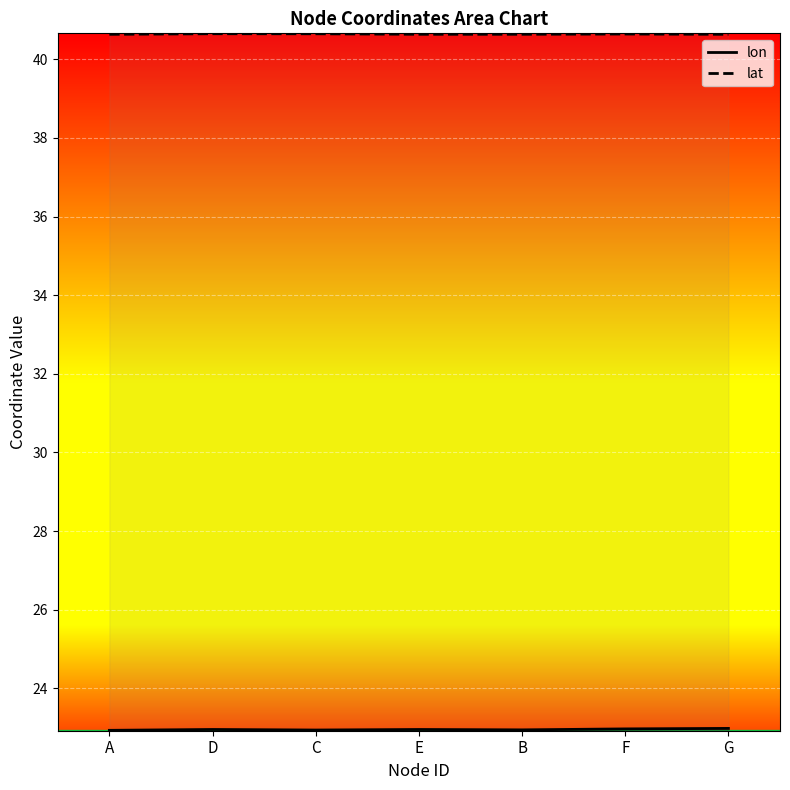

At which category does the chart reach its minimum across all series?

A